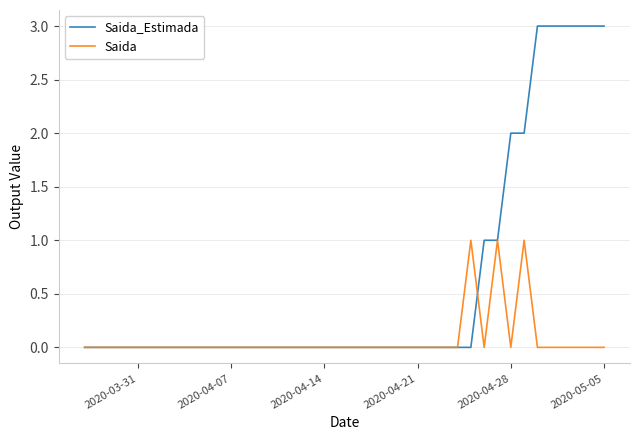

What is the difference between the maximum and minimum values in the Saida_Estimada series?

3